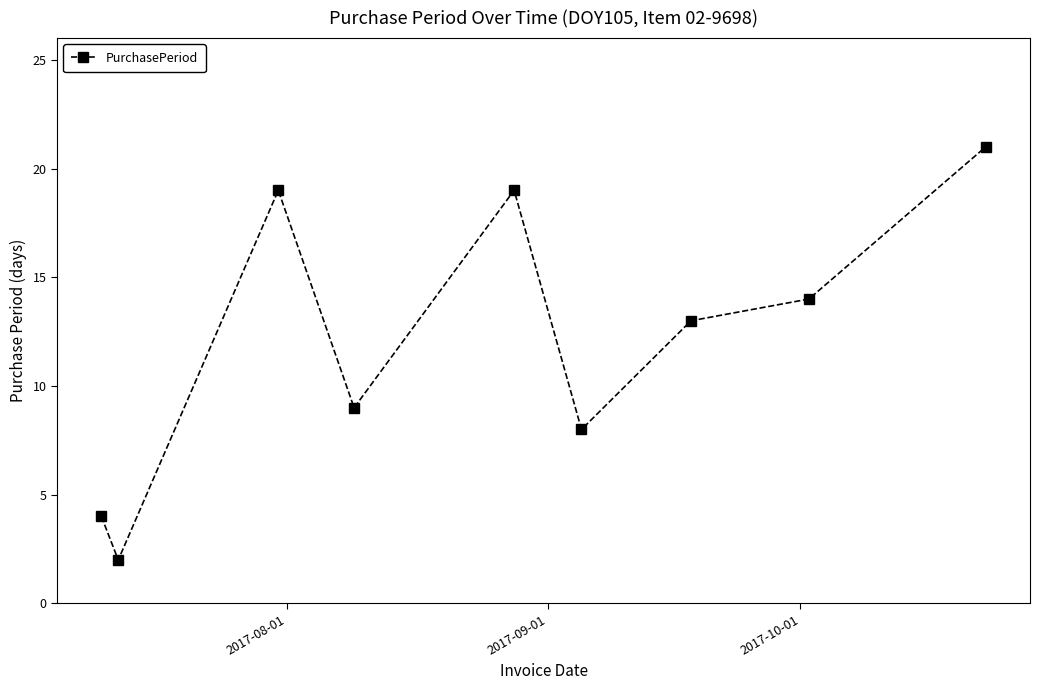

What is the average value?

12